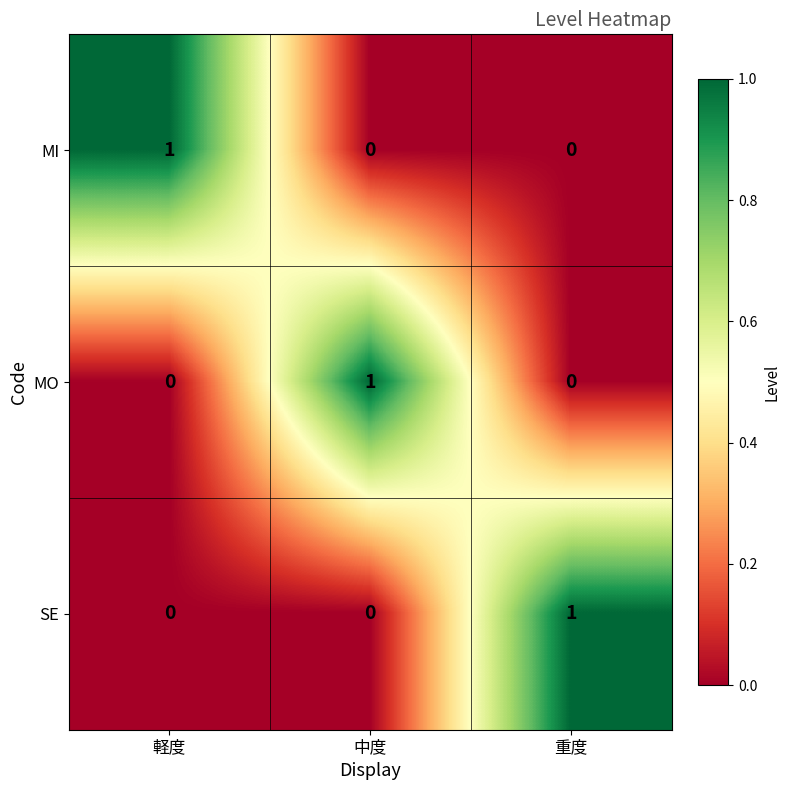

The value of MO at 中度 is 1. True or false?

True